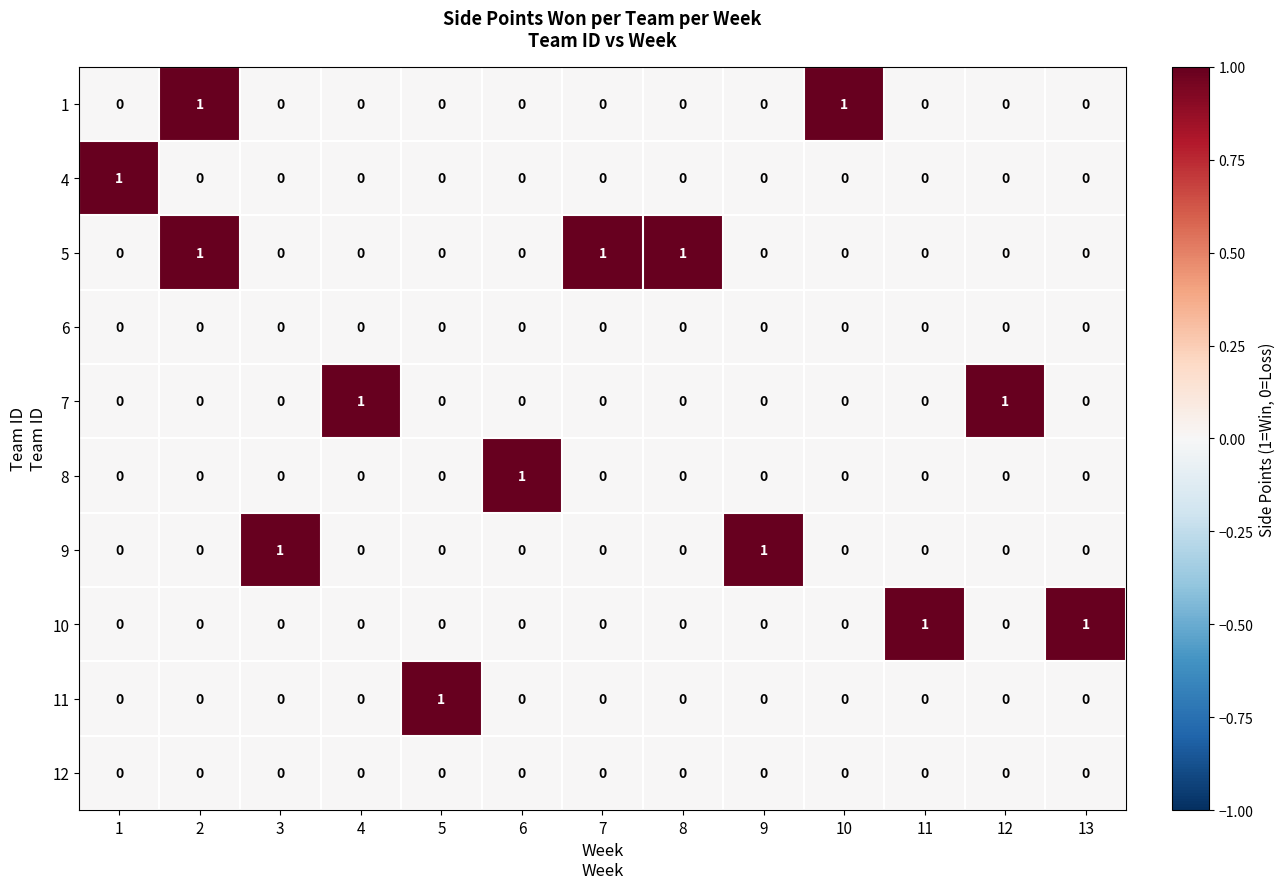

Which series has the largest total across all categories?

5